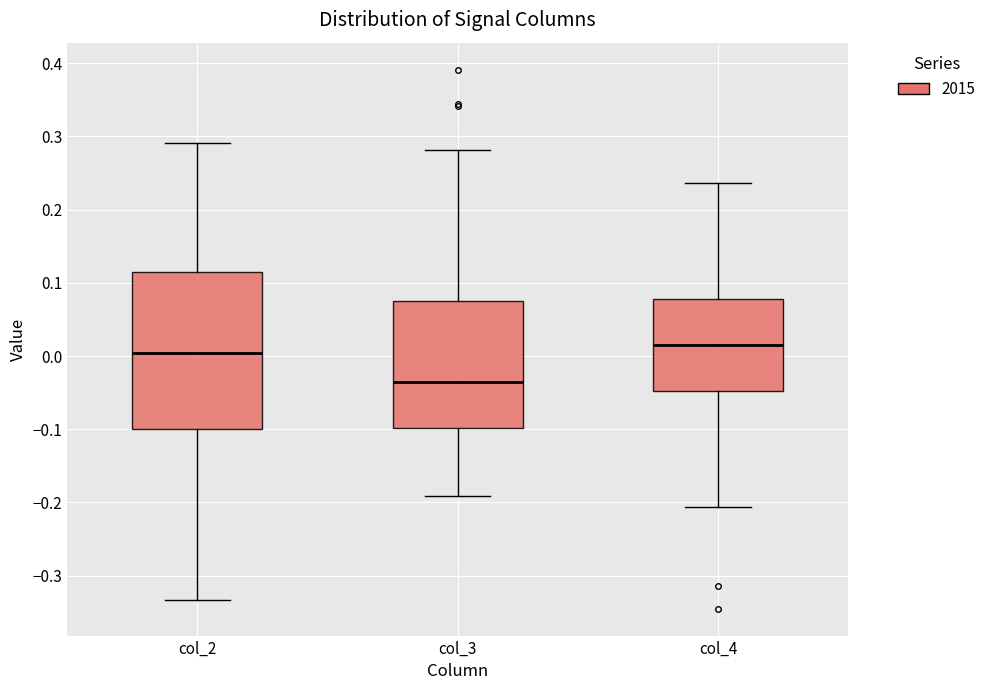

Which box is the tallest, from its lower edge to its upper edge?

col_2